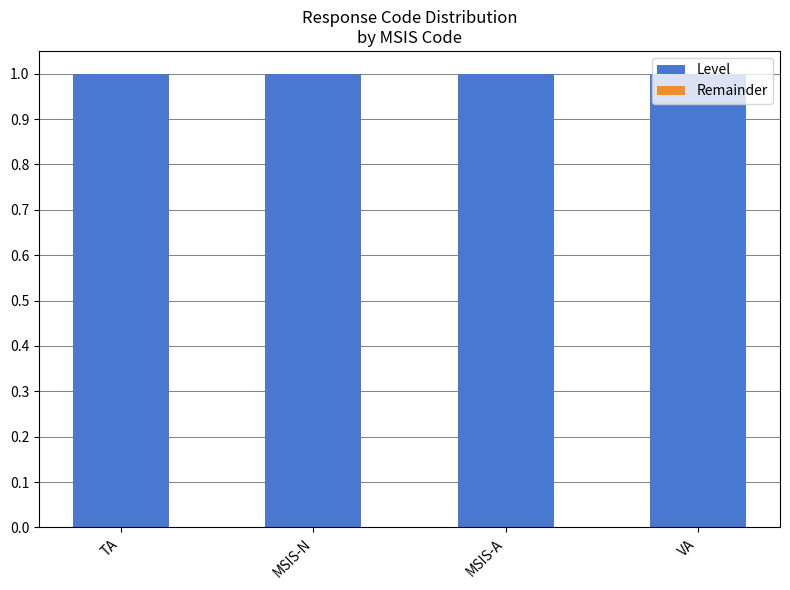

Is it true that Remainder equals 0 at TA?

True